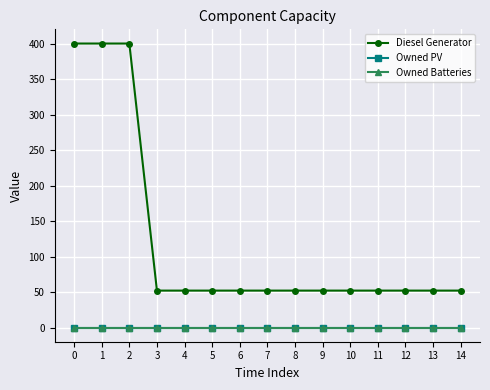

Does the chart have visible grid lines?

Yes